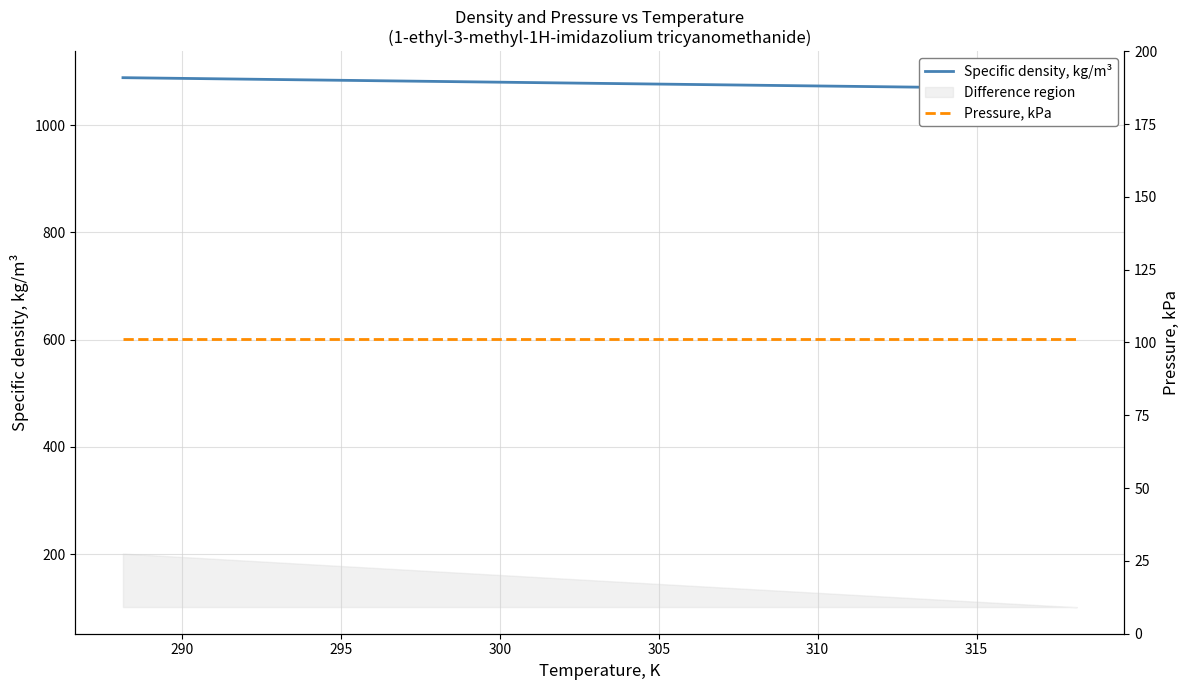

Is the value of Specific density, kg/m³ at 295 greater than the value of Pressure, kPa at 305?

Yes